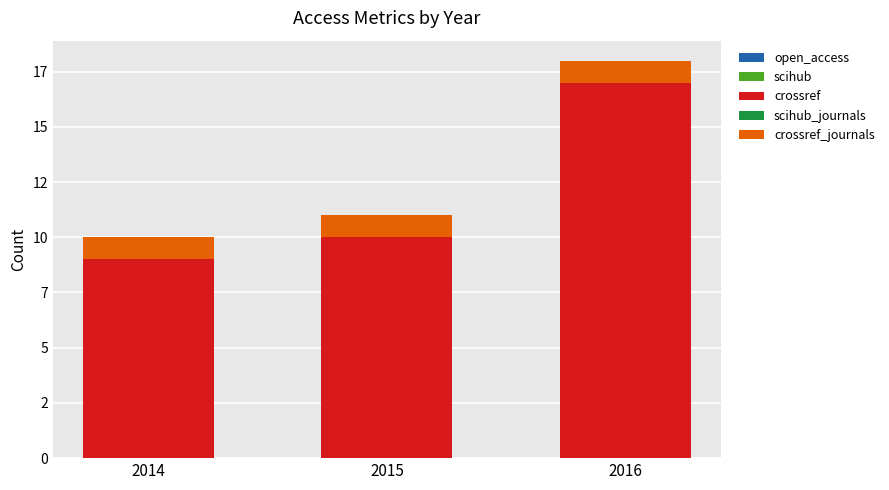

What is the total value across all series at 2015?

11